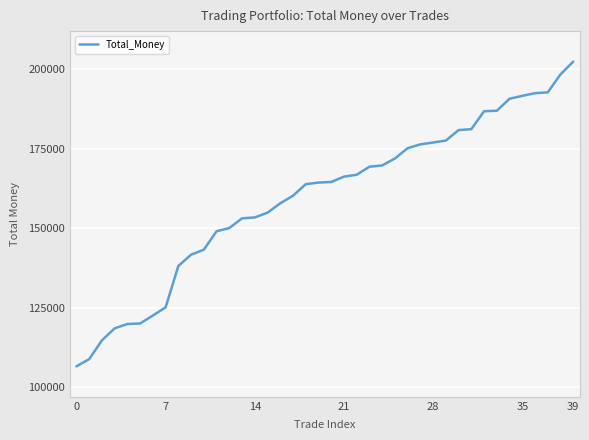

Does the chart display data point markers on the line(s)?

No